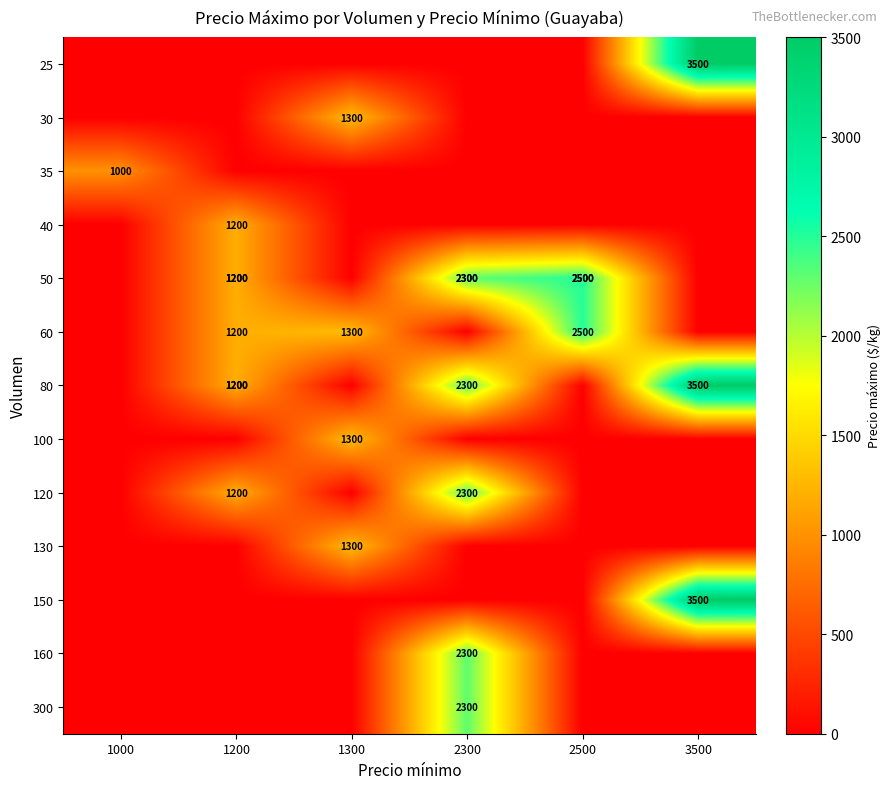

List the series in order of their peak value, lowest first.

35, 40, 30, 100, 130, 120, 160, 300, 50, 60, 25, 80, 150